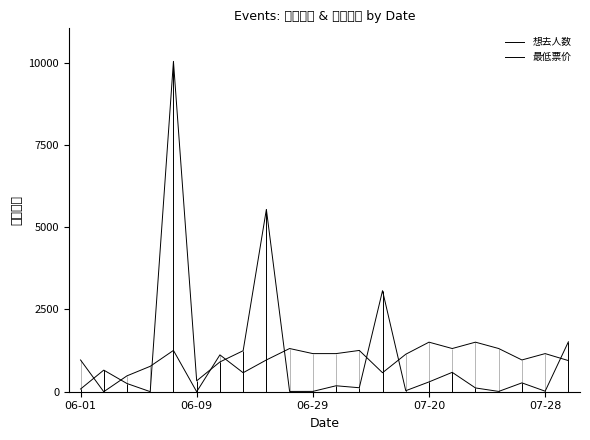

The value of 想去人数 at 06-29 is 138.4. True or false?

False